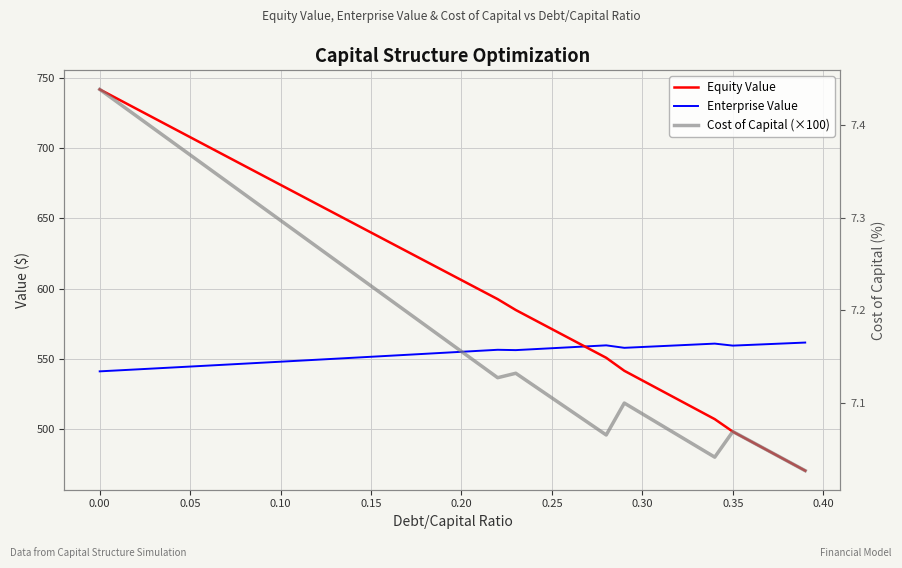

Which series has the largest range (max minus min)?

Equity Value